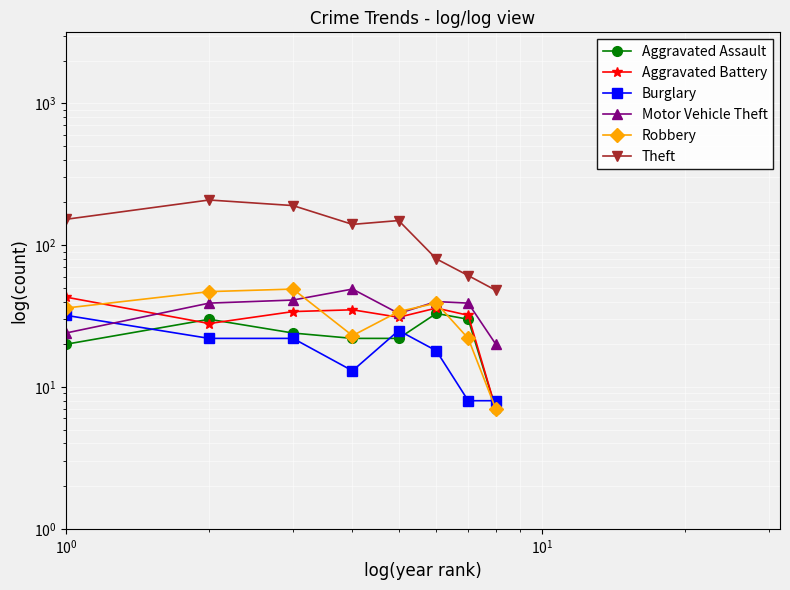

Is the value of Aggravated Assault at $\mathdefault{10^{3}}$ greater than the value of Aggravated Battery at 6?

No